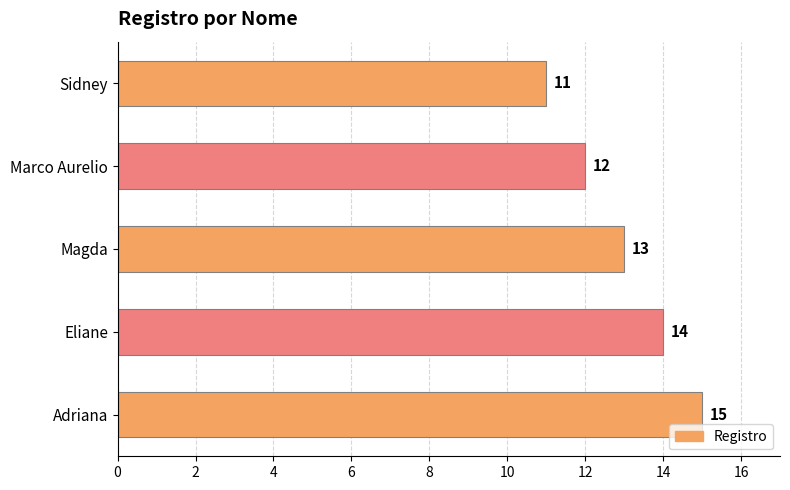

Reading bottom to top, what are all the values shown in this chart?

Adriana=15	Eliane=14	Magda=13	Marco Aurelio=12	Sidney=11